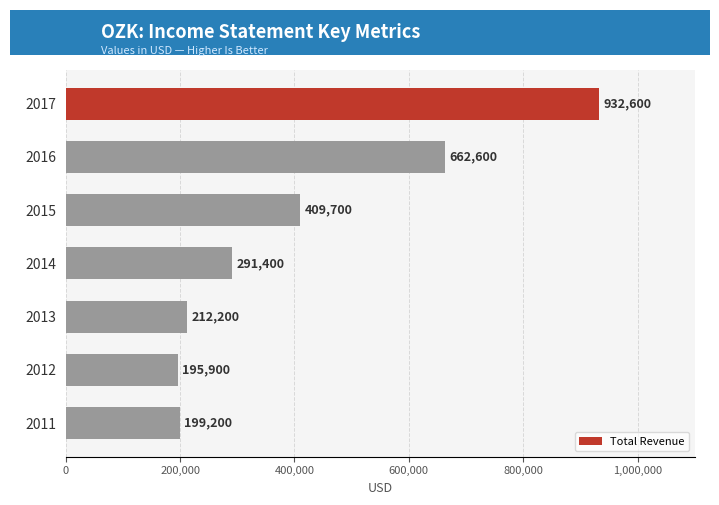

The chart shows a value of 48447 at 2011. True or false?

False